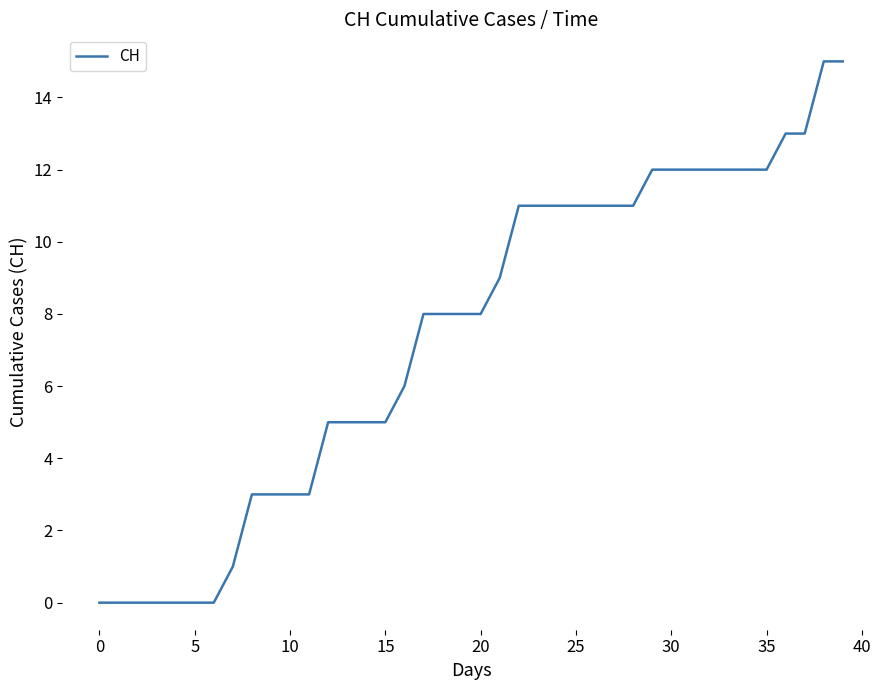

Reading left to right, transcribe all the data shown in this chart.

0	0	0	0	0	0	0	1	3	3	3	3	5	5	5	5	6	8	8	8	8	9	11	11	11	11	11	11	11	12	12	12	12	12	12	12	13	13	15	15